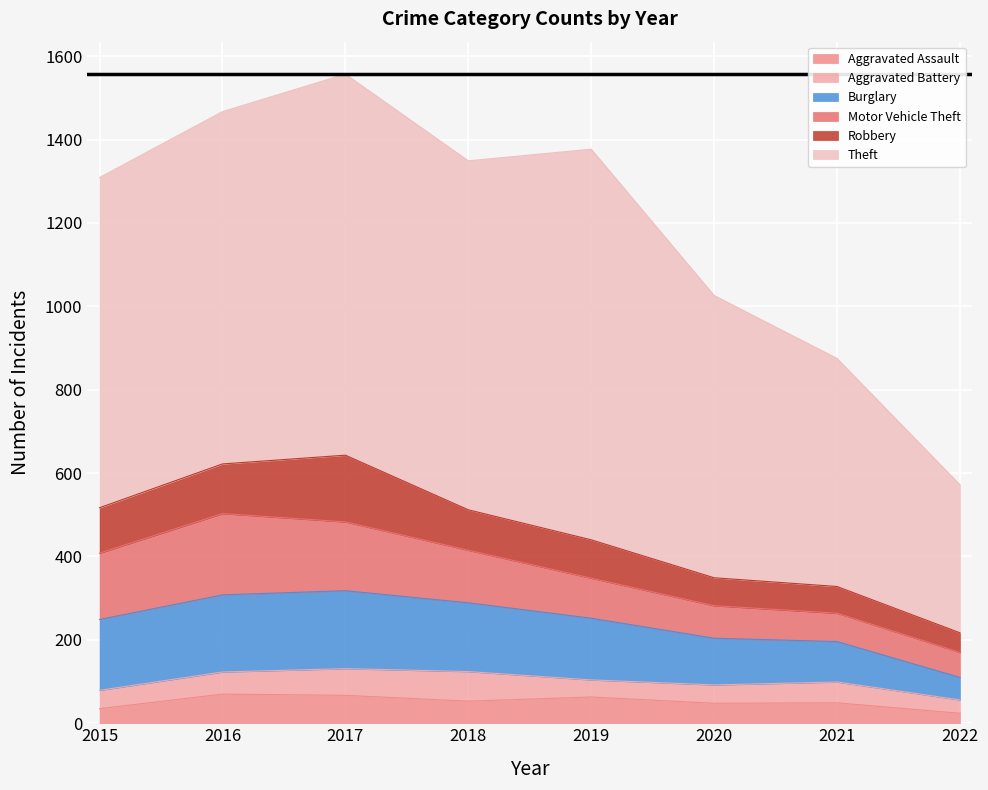

True or false: Aggravated Assault has a value of 24 at 2022.

True